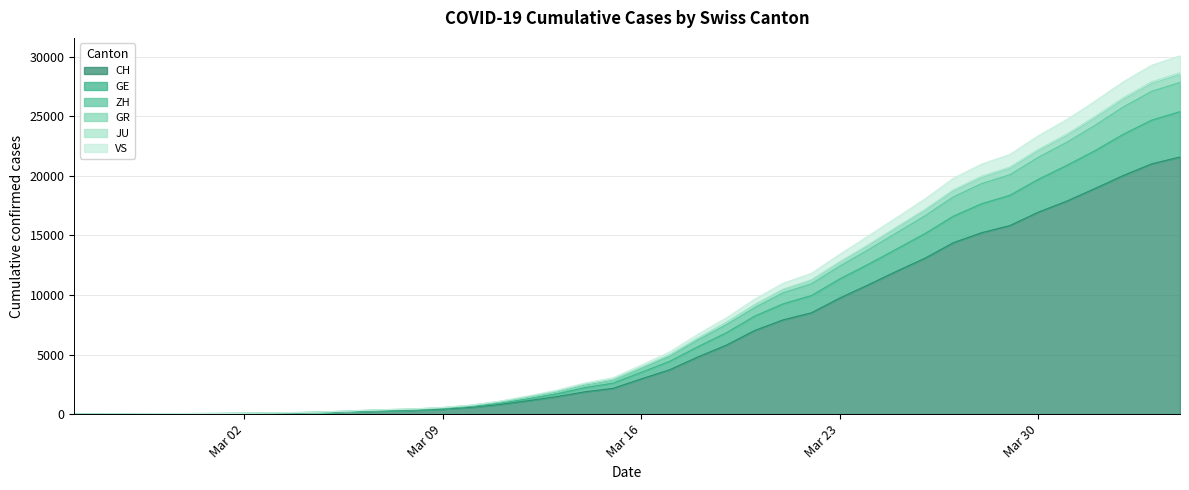

Is it true that GE equals 16436 at 38?

False